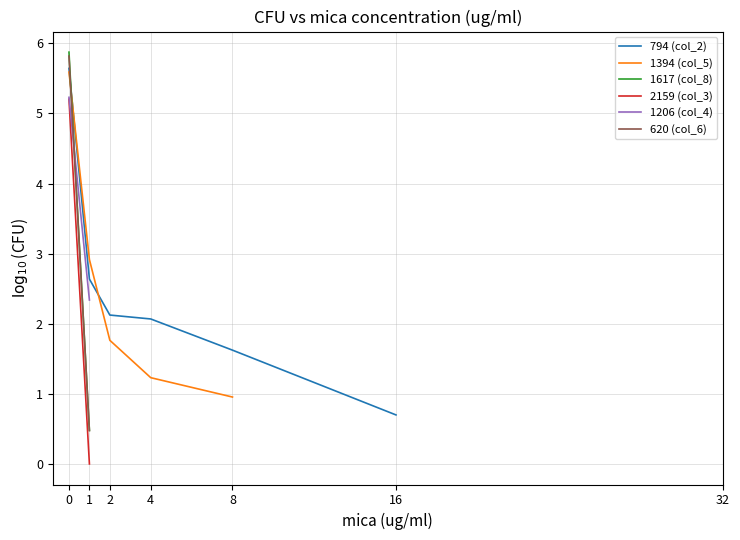

What is the maximum value shown in the chart?

5.9